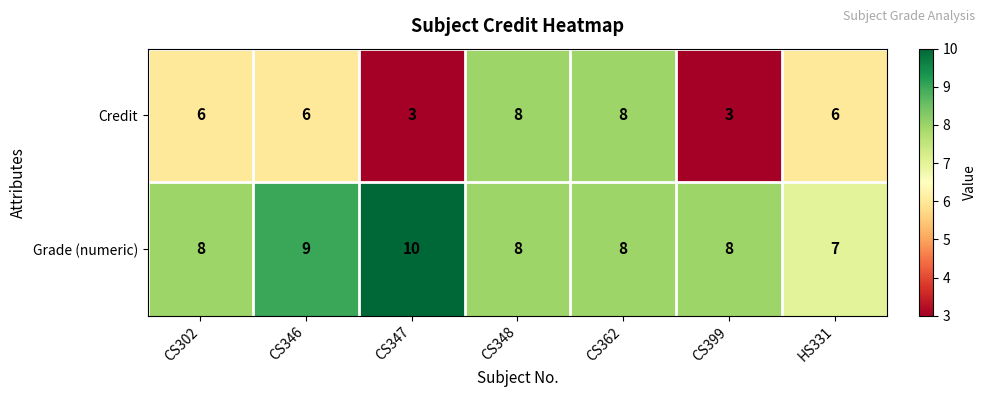

Rank the series by their average value, from lowest to highest.

Credit, Grade (numeric)